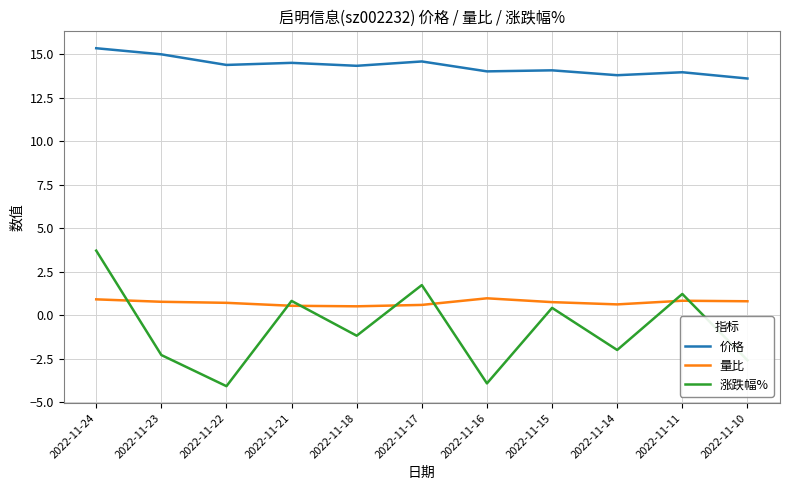

List the series in order of their peak value, highest first.

价格, 涨跌幅%, 量比